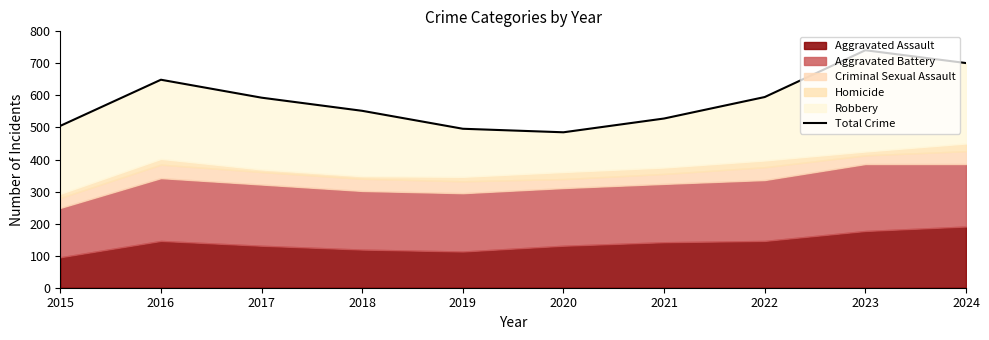

What is the change in value from 2017 to 2022?

+2